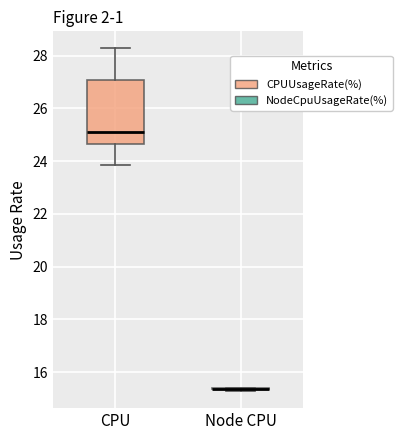

Reading left to right, read every box against the y-axis: the position of its median line, the range the box covers, and the ends of its whiskers. The values are not printed on the chart, so give them approximately, as read against the axis.

CPU: median 25.2, box 24.6 to 27.0, whiskers 23.8 to 28.2
Node CPU: box collapsed to a line at 15.4, whiskers 15.2 to 15.4